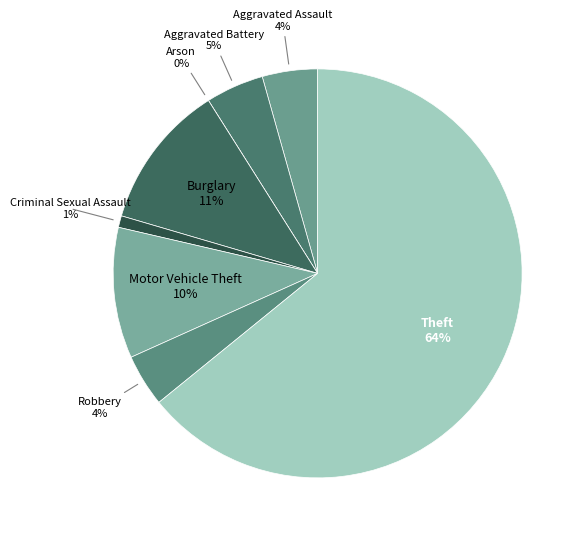

What is the ratio of the value at Criminal Sexual Assault to the value at Robbery?

0.2